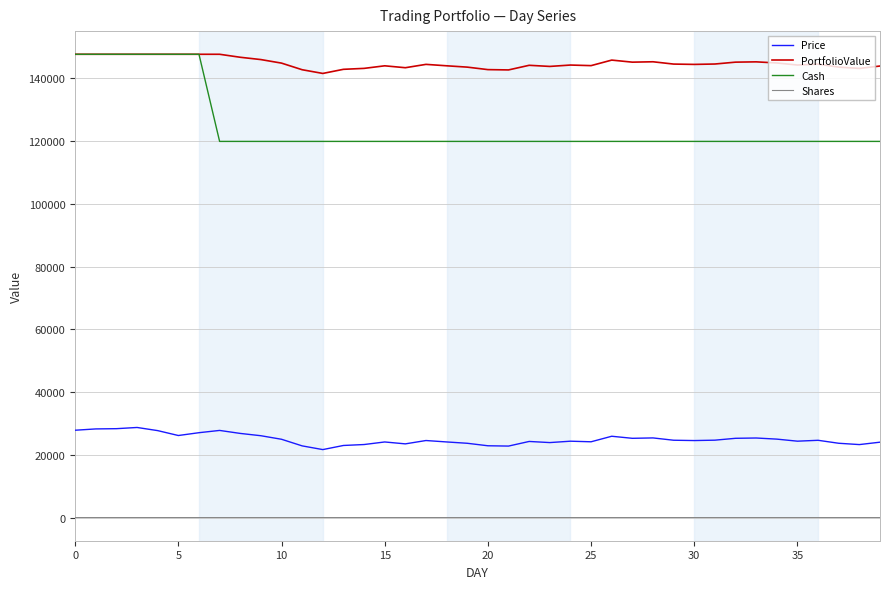

Which series has the largest total across all categories?

PortfolioValue